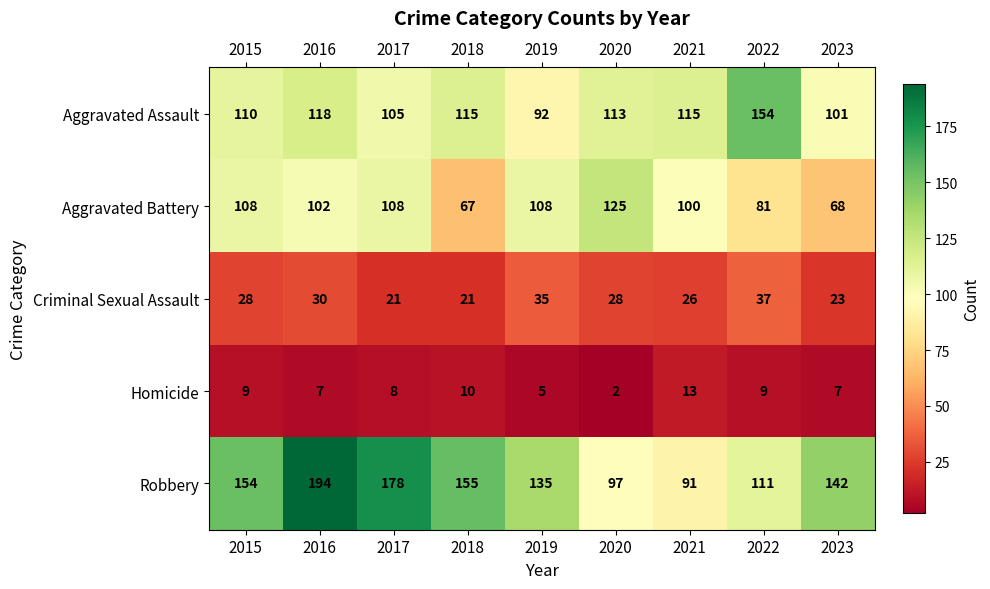

Rank the series at 2015 from lowest to highest value.

Homicide, Criminal Sexual Assault, Aggravated Battery, Aggravated Assault, Robbery